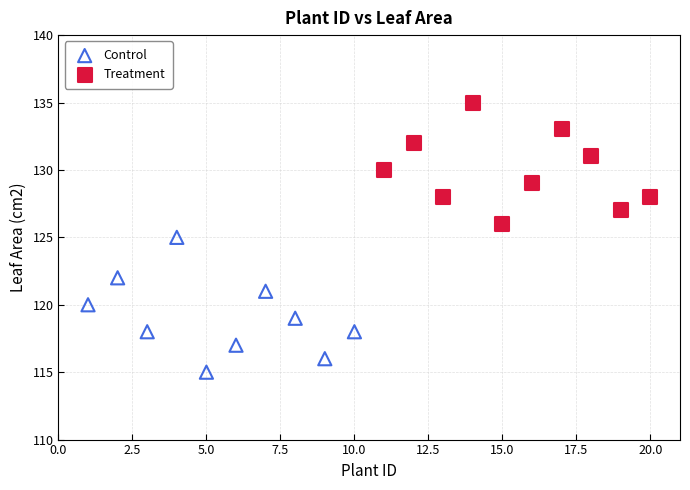

Which series has the widest spread of Y values?

Control